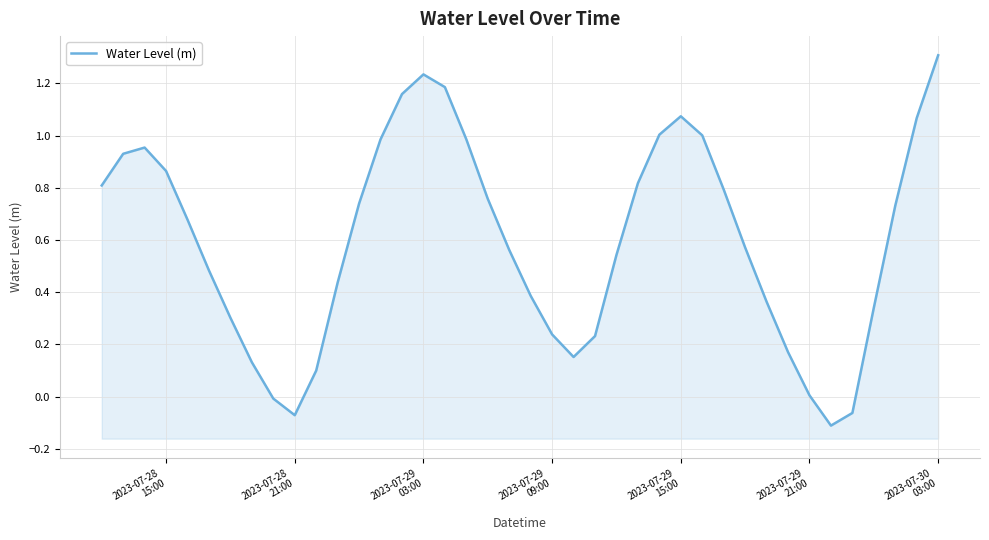

How many points are higher than both their immediate neighbors (excluding endpoints)?

3